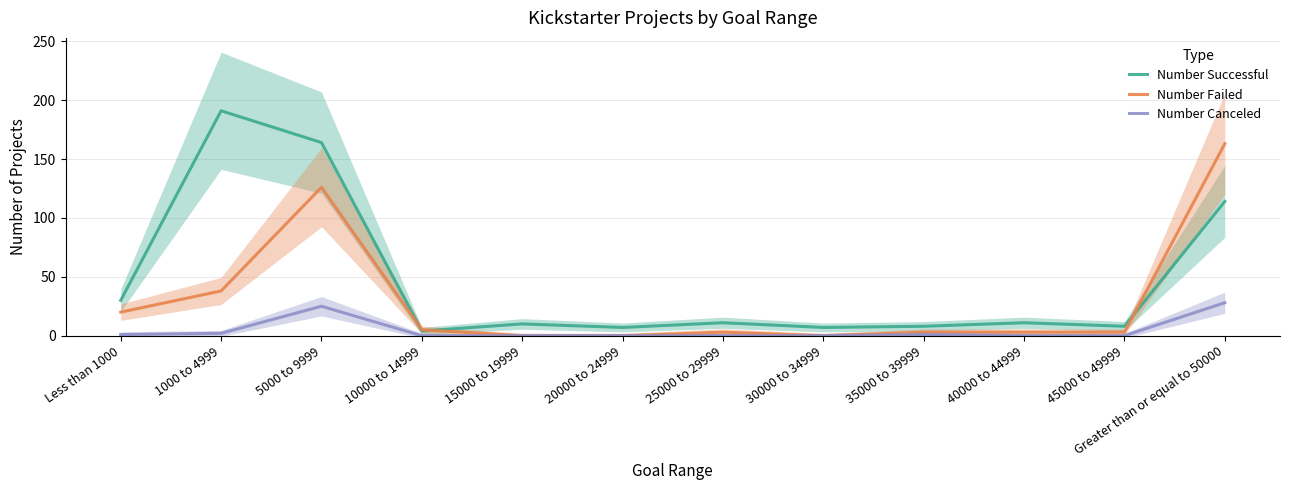

Is the value of Number Failed at 30000 to 34999 greater than the value of Number Canceled at Greater than or equal to 50000?

No